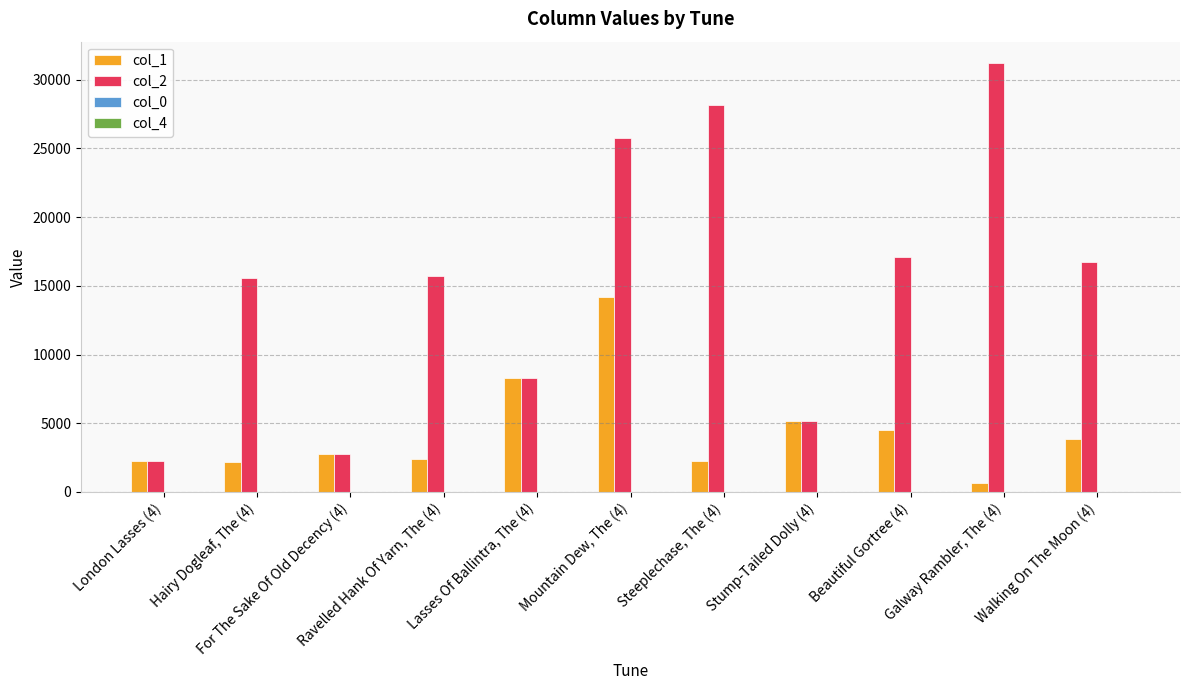

What is the sum of all col_2 values?

168713.0